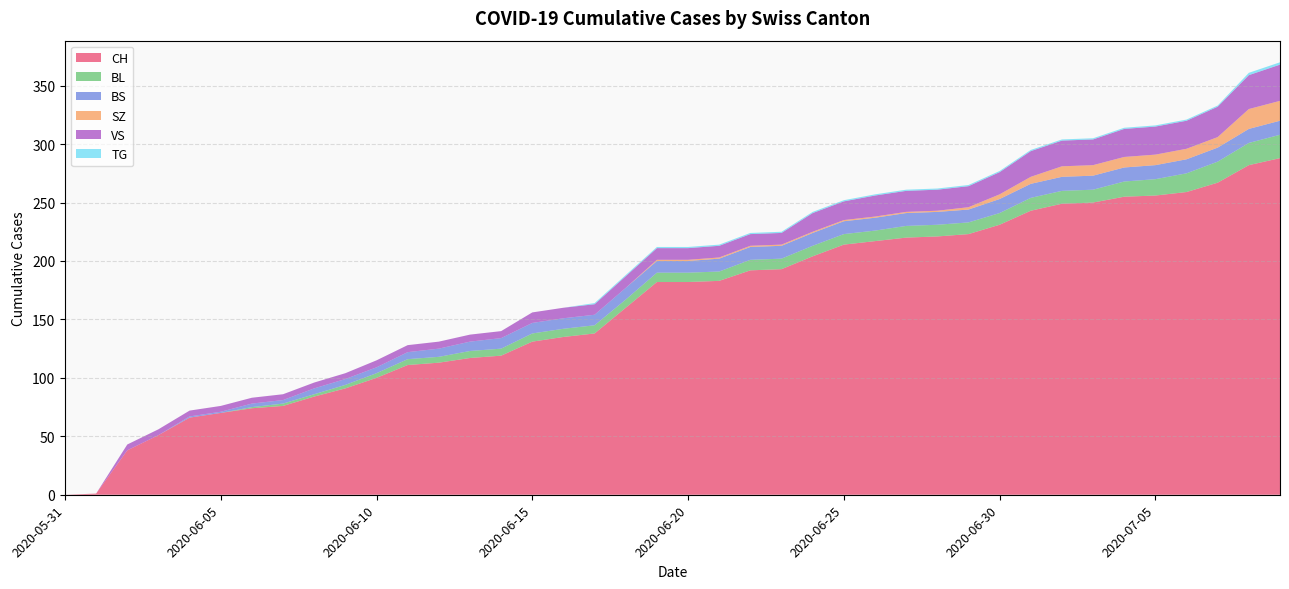

Reading left to right, extract all data points from this chart.

CH: 0	1	38	51	66	70	74	76	84	91	100	111	113	117	119	131	135	138	160	182	182	183	192	193	204	214	217	220	221	223	231	243	249	250	255	256	259	267	282	288
BL: 0	0	0	0	0	0	1	2	2	3	4	5	5	6	6	7	7	7	7	8	8	8	9	9	9	9	9	10	10	10	10	11	11	11	13	14	16	18	19	20
BS: 0	0	0	0	1	1	3	3	5	5	5	6	7	8	9	9	9	9	10	10	10	11	11	11	11	11	11	11	11	11	12	12	12	12	12	12	12	12	12	12
SZ: 0	0	0	0	0	0	0	0	0	0	0	0	0	0	0	0	0	0	0	1	1	1	1	1	1	1	1	1	1	2	4	6	9	9	9	9	9	9	17	17
VS: 0	0	5	5	5	5	5	5	5	5	6	6	6	6	6	9	9	9	10	10	10	10	10	10	16	16	18	18	18	18	19	22	22	22	24	24	24	26	29	31
TG: 0	0	0	0	0	0	0	0	0	0	0	0	0	0	0	0	0	1	1	1	1	1	1	1	1	1	1	1	1	1	1	1	1	1	1	1	1	1	2	2